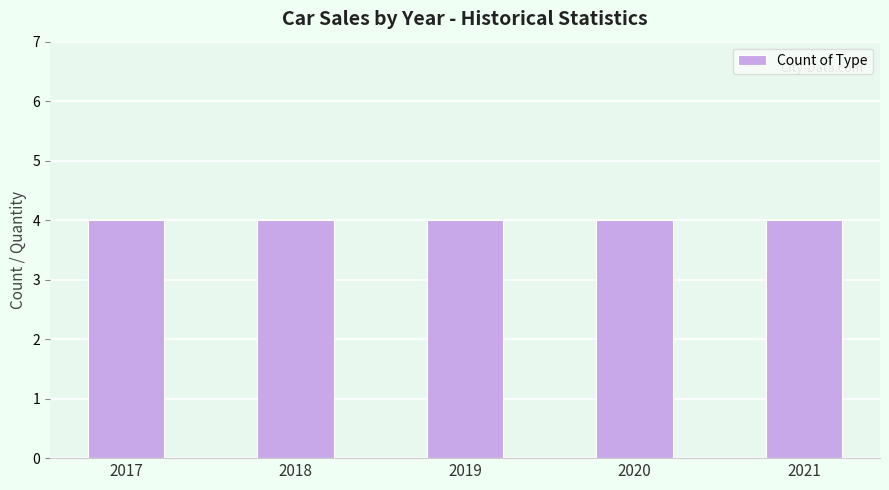

What is the average value of the Count of Type series?

4